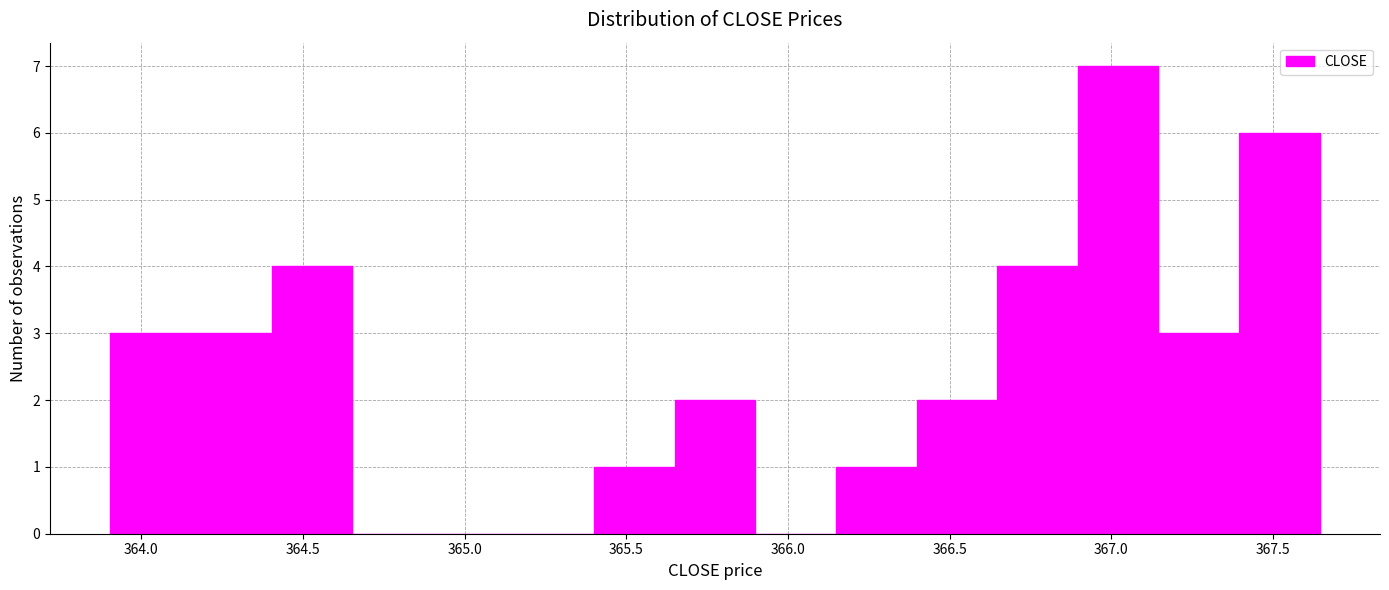

What is the height of the bar covering 364.40 to 364.65 on the x-axis? Neither the bar edges nor the heights are printed on the chart, so give them approximately, as read against the axes.

4